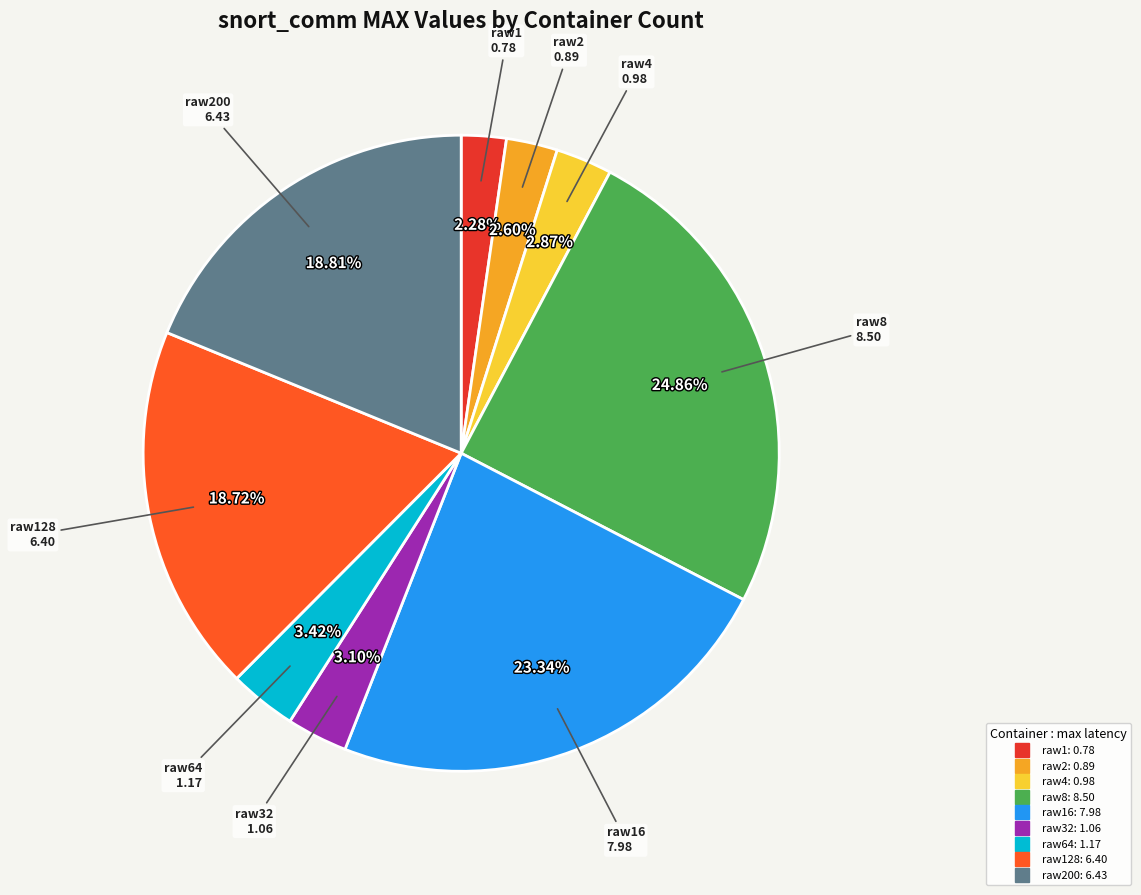

Is there any slice that represents more than half of the pie?

No